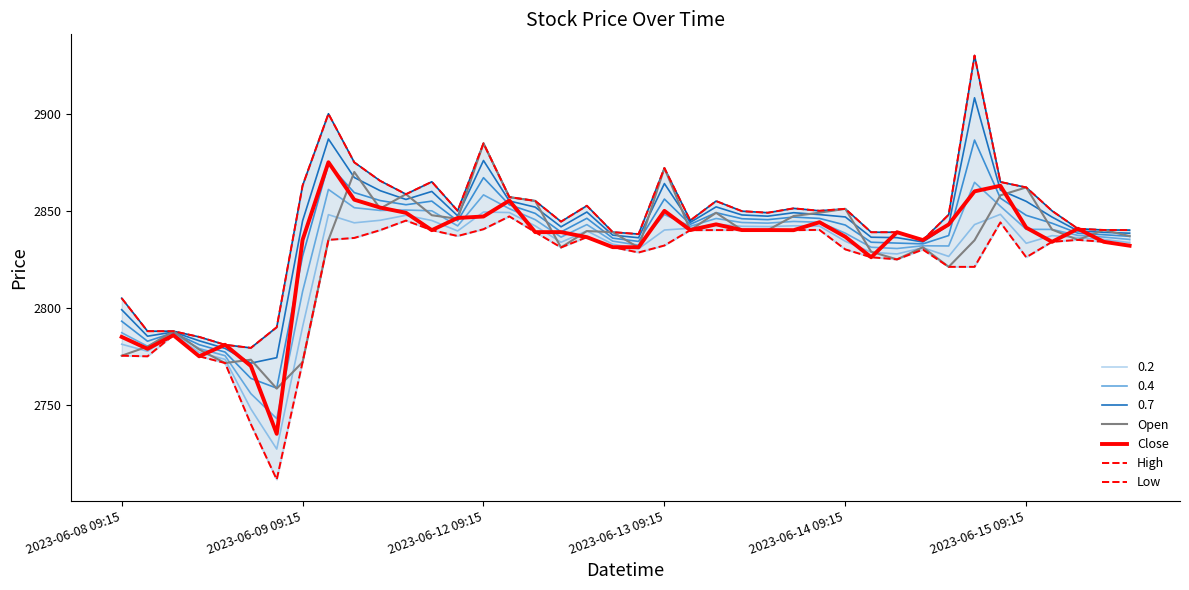

Between 10 and 17, which is larger?

10